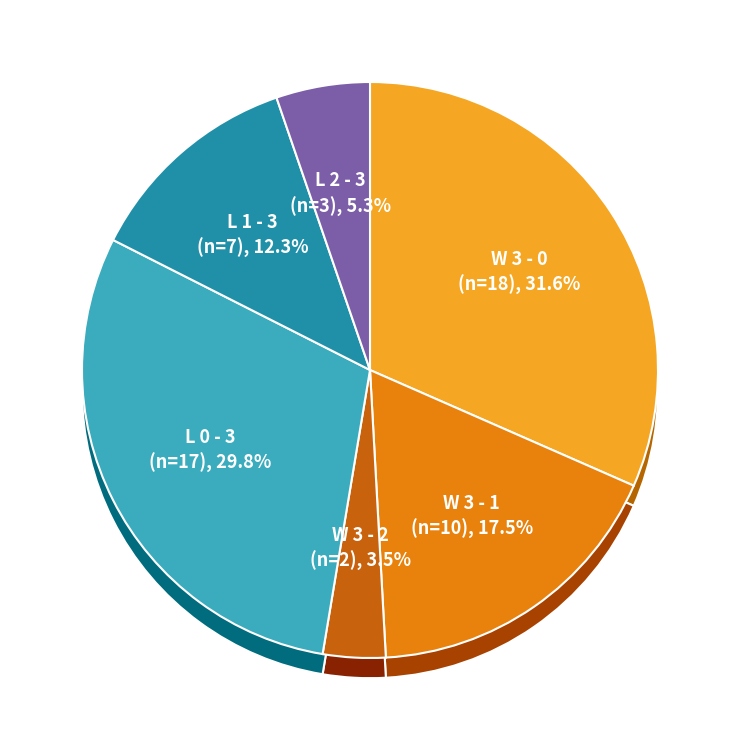

What percentage do L 0 - 3 and W 3 - 0 together represent?

61.4%